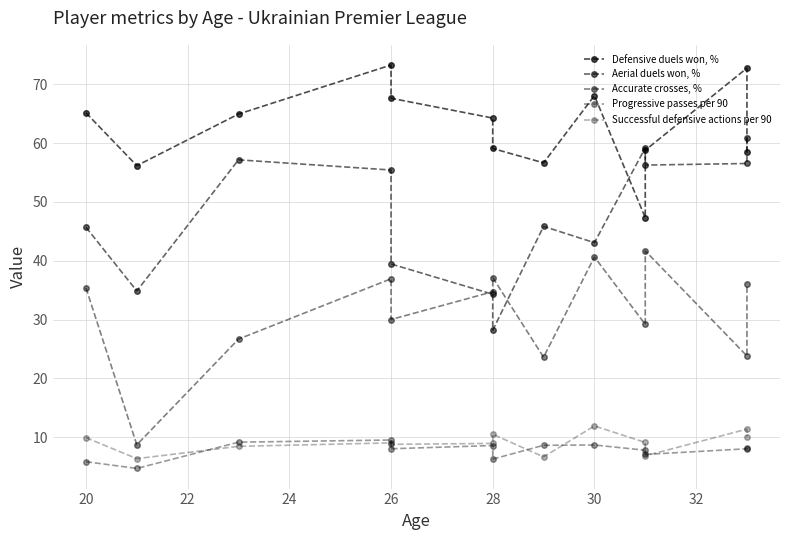

Reading left to right, extract all data points from this chart.

Defensive duels won, %: 65.1	56.1	64.9	73.3	67.6	64.2	59.1	56.6	68.0	47.3	58.8	72.7	58.5
Aerial duels won, %: 45.7	34.9	57.1	55.4	39.4	34.3	28.2	45.8	43.1	59.2	56.2	56.5	60.9
Accurate crosses, %: 35.4	8.7	26.7	36.9	30.0	34.7	37.1	23.6	40.6	29.2	41.7	23.8	36.0
Progressive passes per 90: 5.8	4.7	9.2	9.5	8.0	8.6	6.3	8.6	8.7	7.8	7.1	8.0	8.2
Successful defensive actions per 90: 9.9	6.3	8.4	9.0	8.8	8.9	10.5	6.7	11.9	9.1	6.8	11.4	10.1